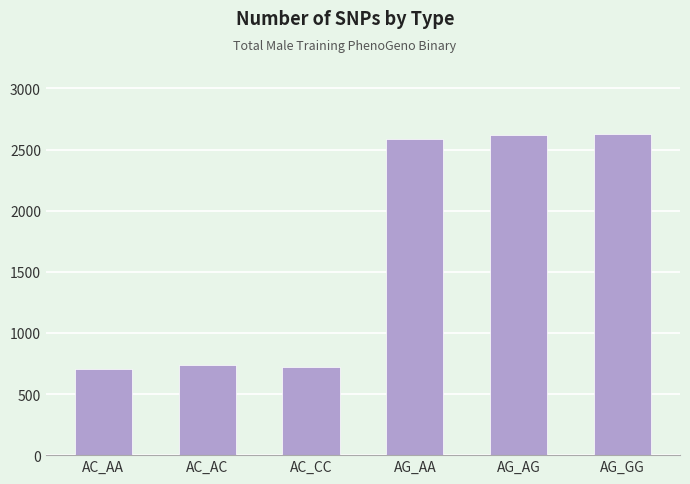

What is the change in value from AC_AC to AC_CC?

-15